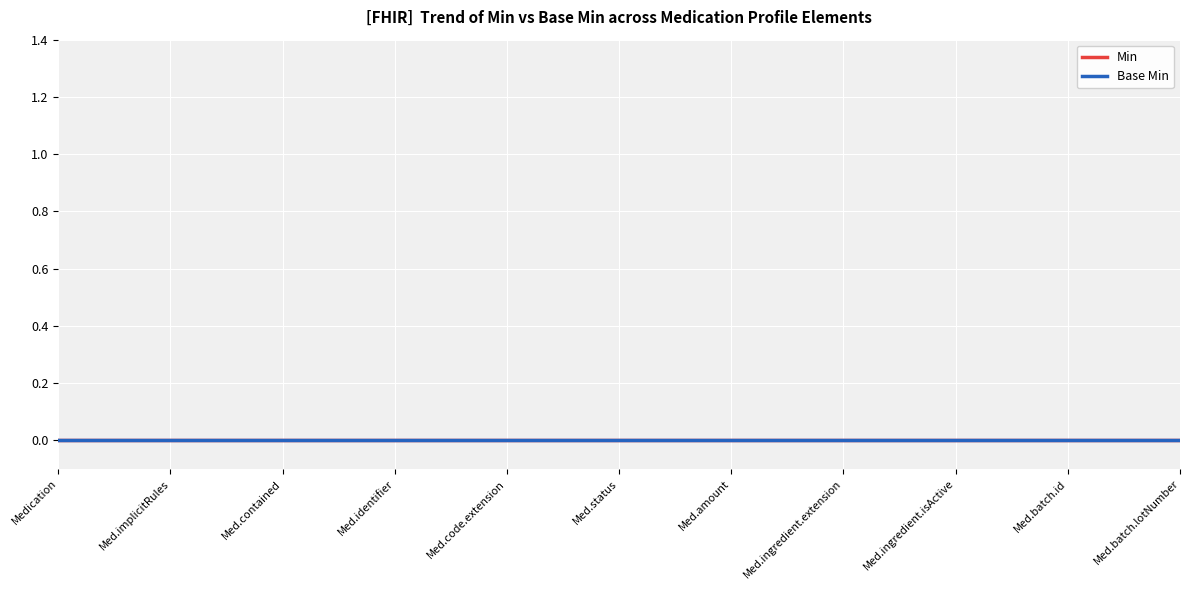

List the series in order of their peak value, highest first.

Min, Base Min